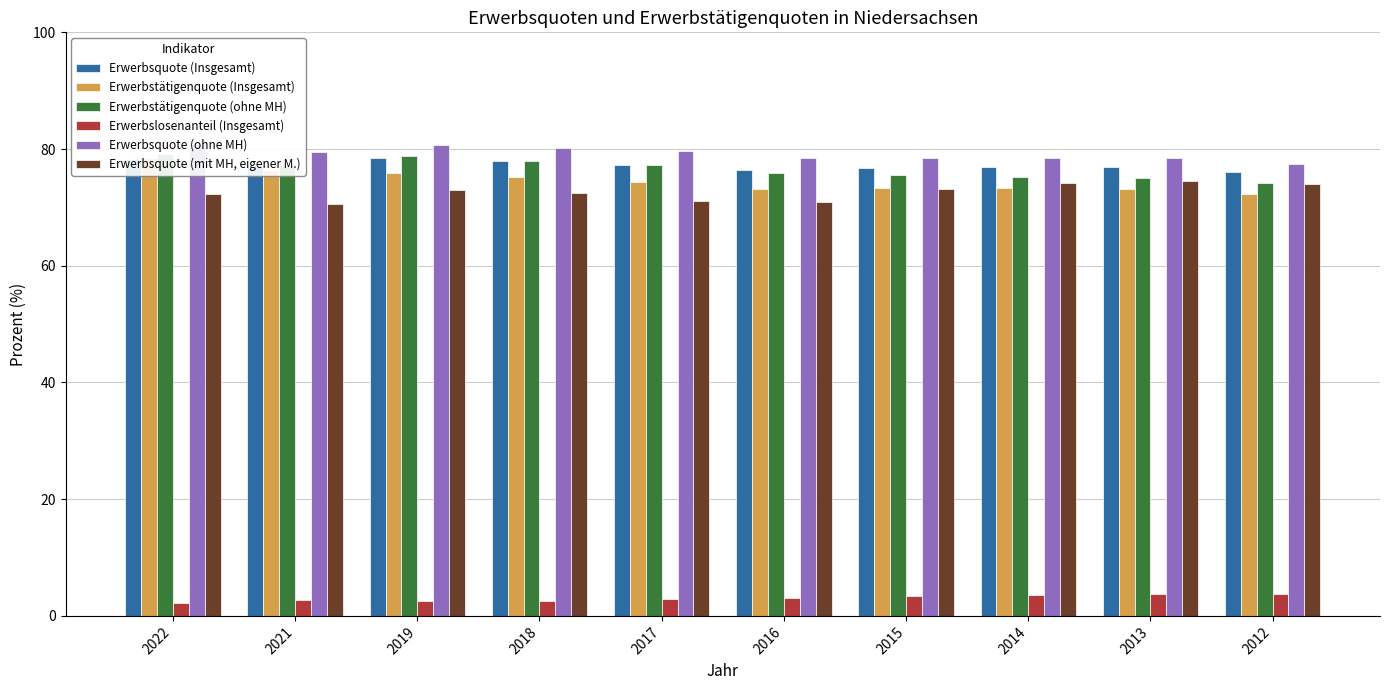

How many bars are there in total?

60